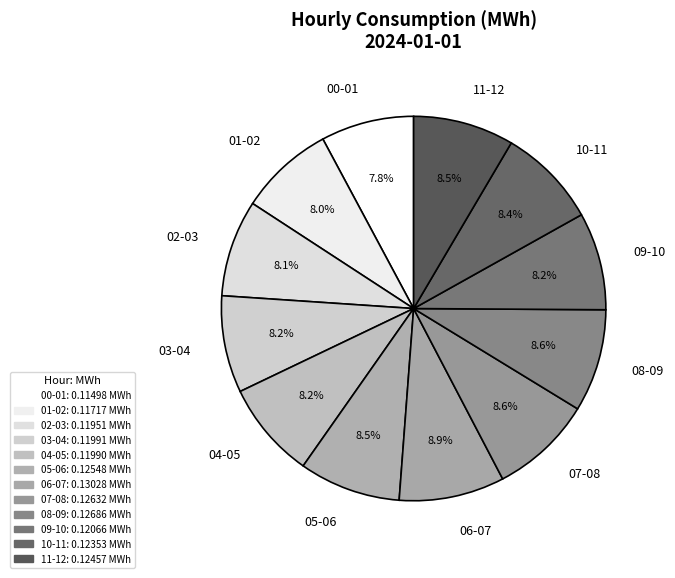

Combined, what portion of the pie is 06-07 and 05-06?

17.4%